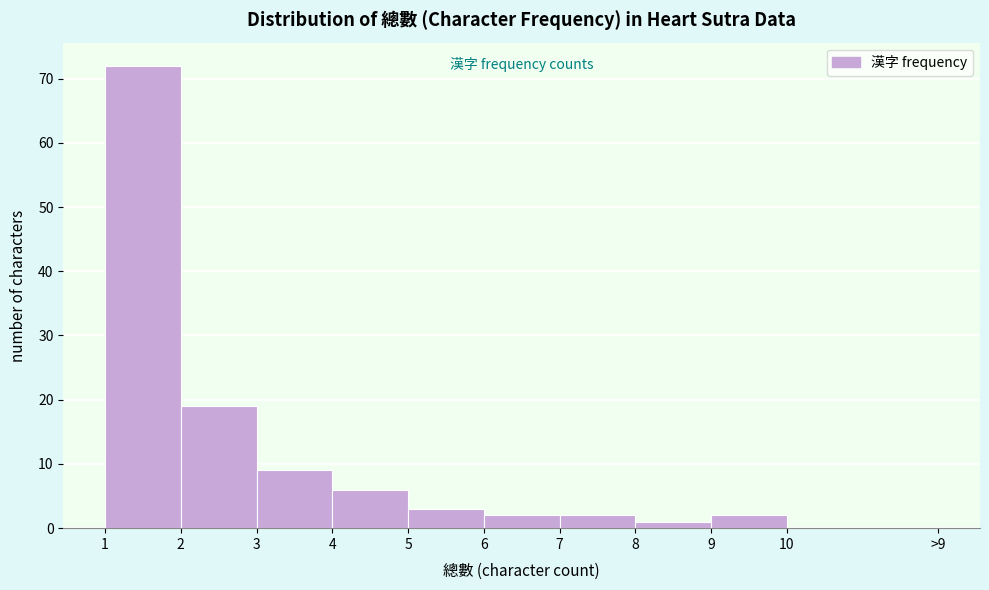

Reading left to right, extract all data points from this chart.

72	19	9	6	3	2	2	1	2